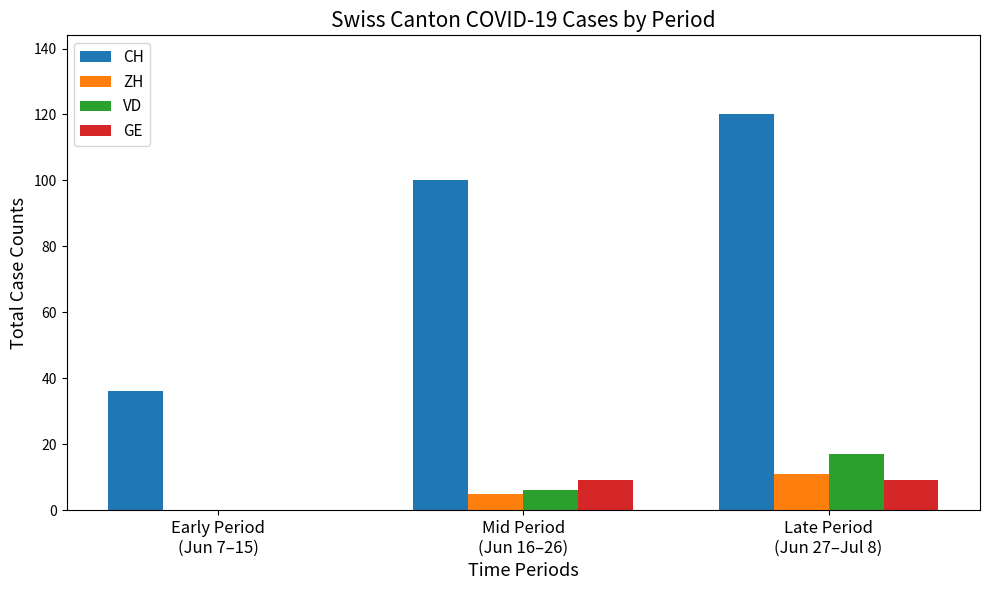

What is the difference between the CH values at Early Period
(Jun 7–15) and Late Period
(Jun 27–Jul 8)?

84